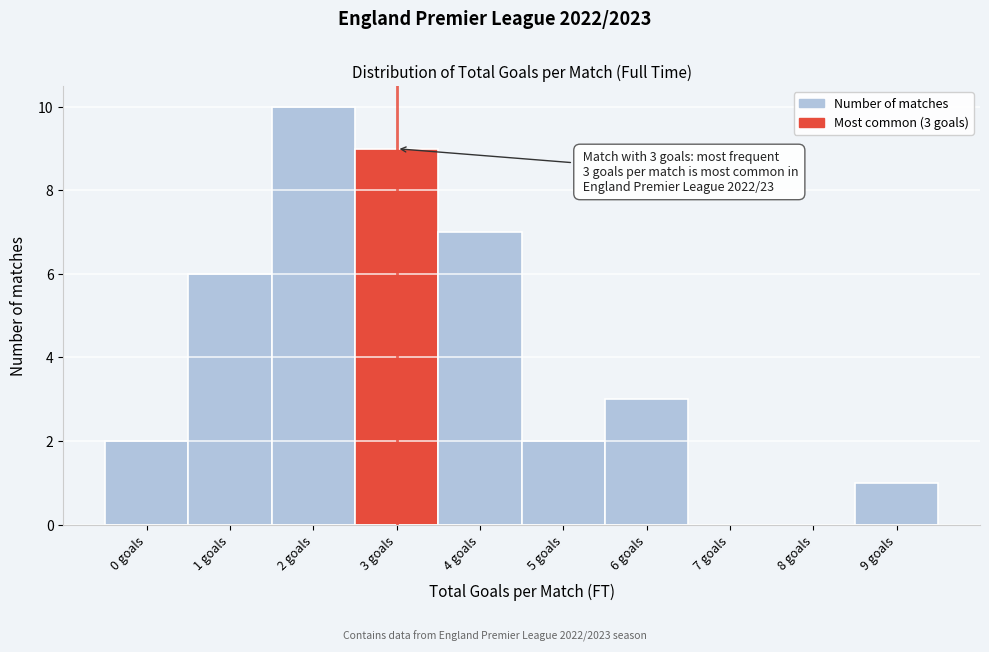

Over which range of the x-axis is the bar tallest?

1.5 to 2.5